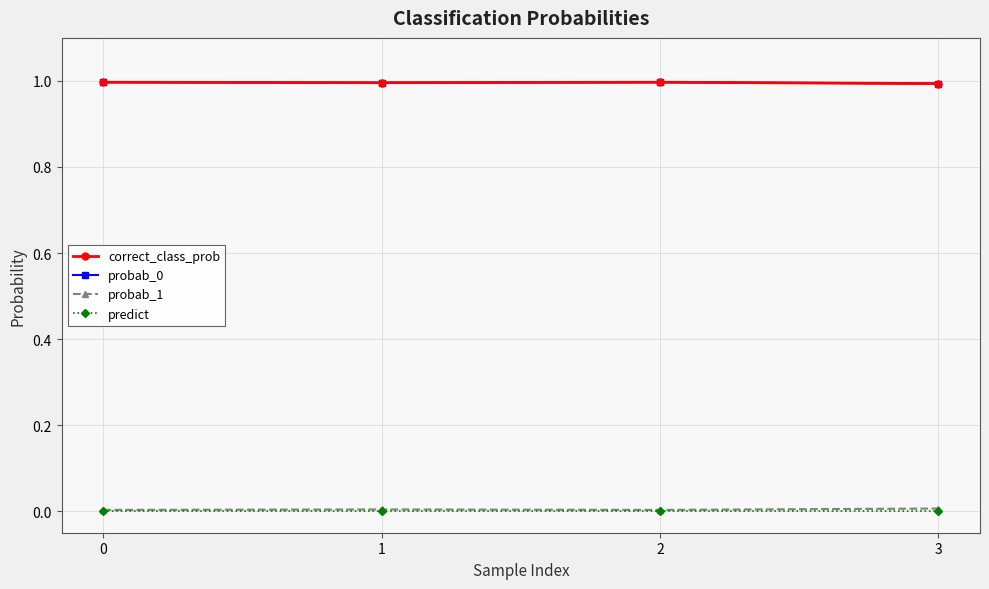

Is this an area chart (filled region under the line)?

No